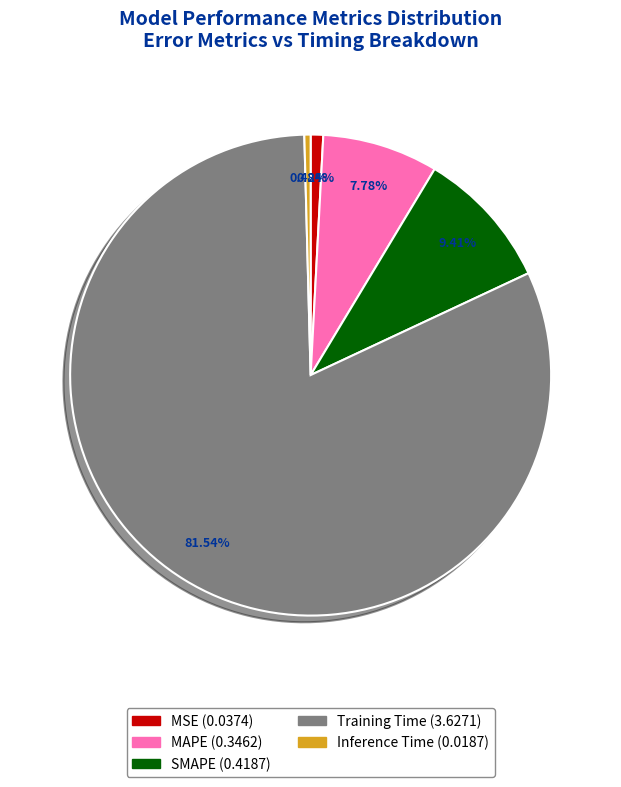

To the nearest percent, what percentage of the pie is SMAPE?

9%